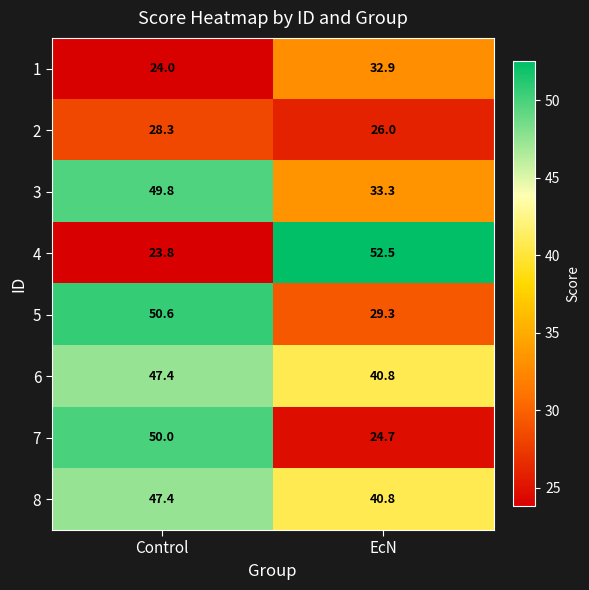

What is the sum of all 4 values?

76.3